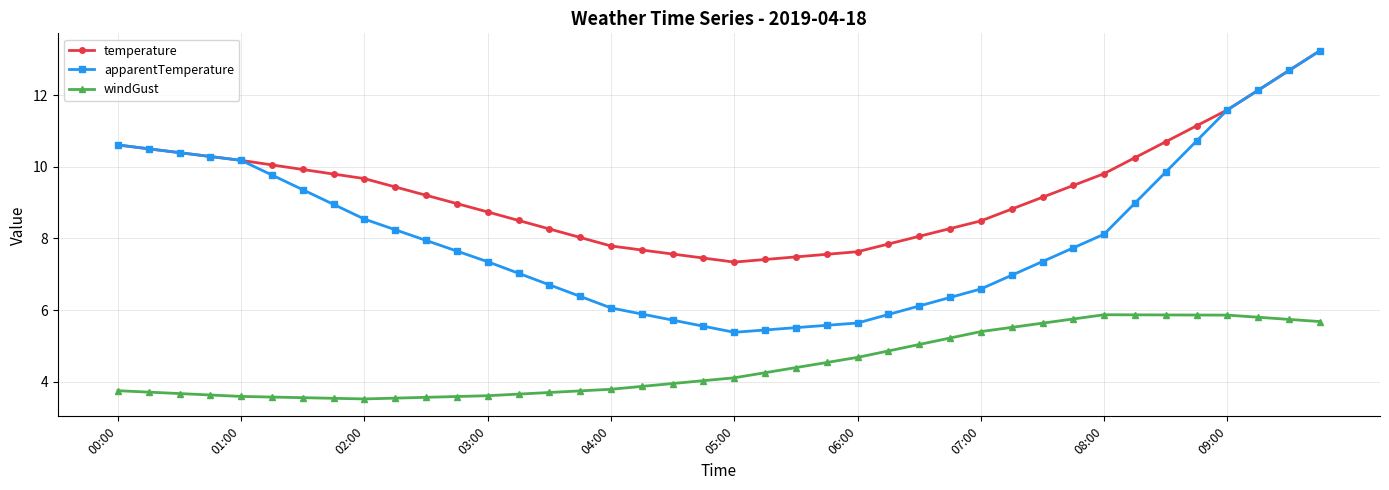

True or false: windGust and temperature cross at least once.

False